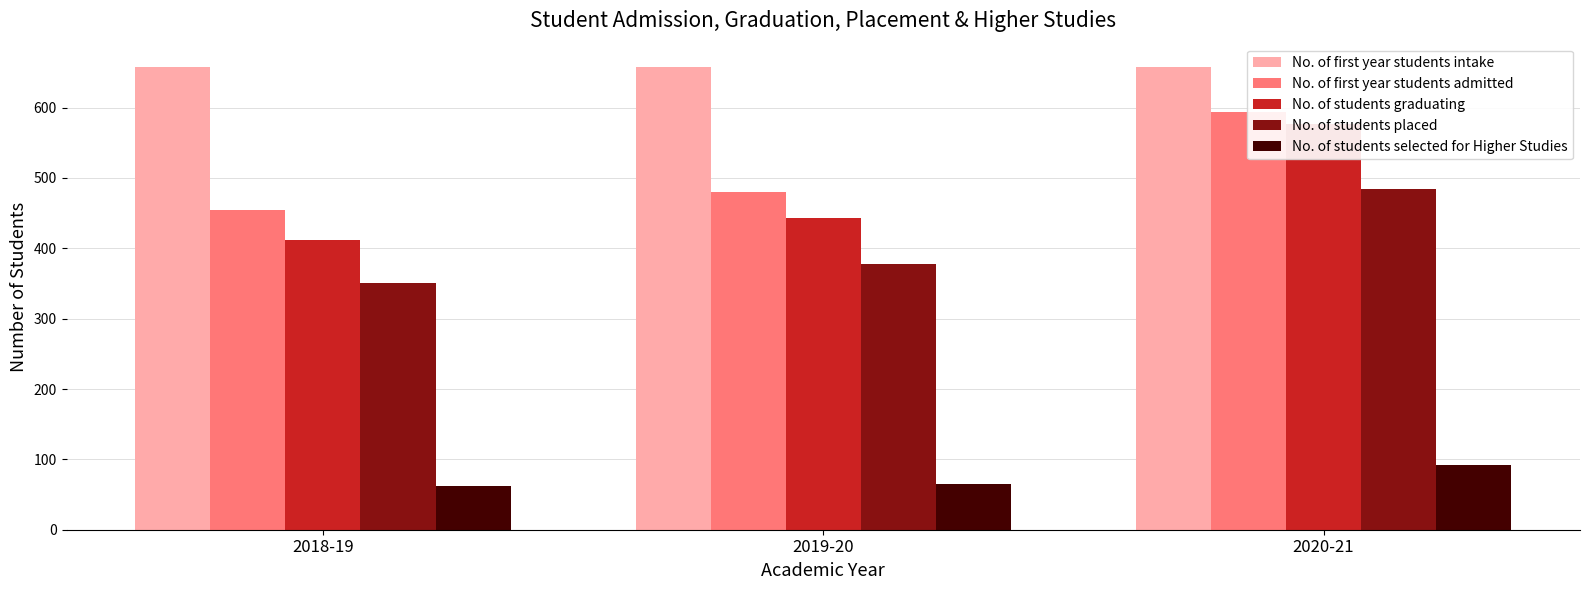

Reading left to right, list all the values displayed in this chart.

No. of first year students intake: 658	658	658
No. of first year students admitted: 454	480	594
No. of students graduating: 412	443	577
No. of students placed: 350	378	485
No. of students selected for Higher Studies: 62	65	92